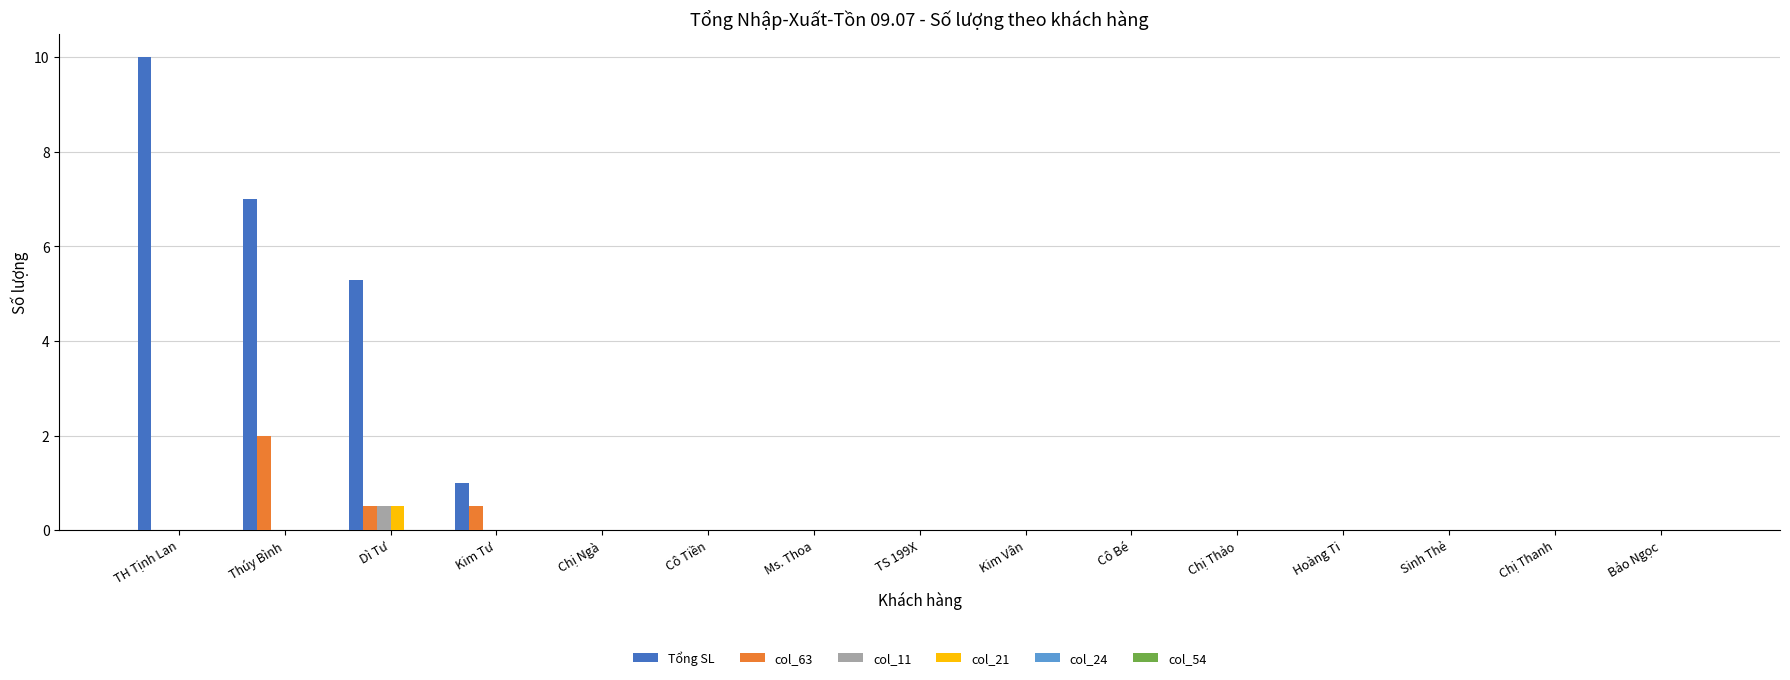

What is the maximum value shown in the chart?

10.0